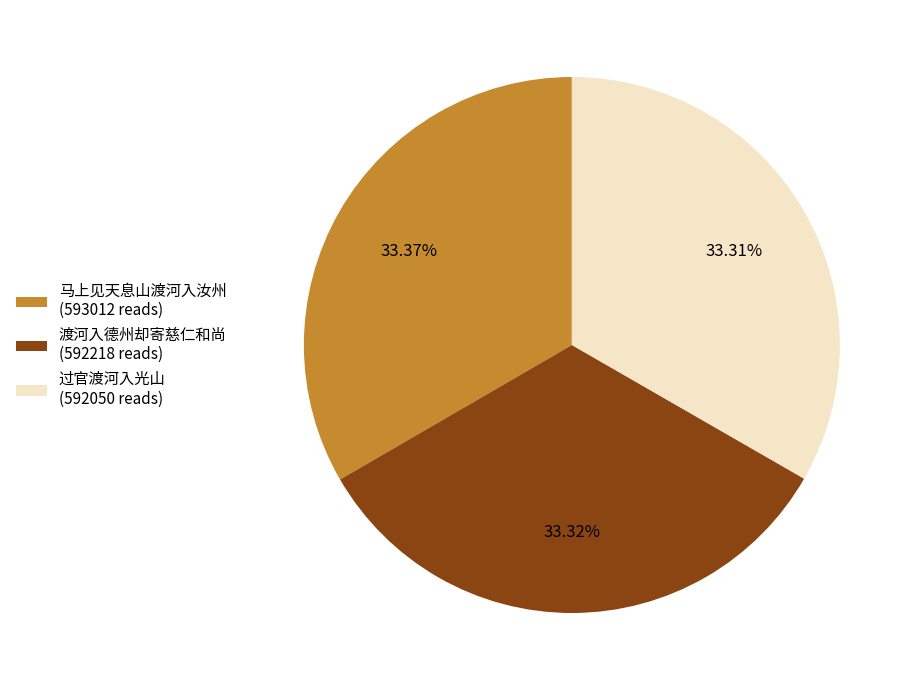

Approximately how many times larger is the value at 渡河入德州却寄慈仁和尚 (592218 reads) compared to 过官渡河入光山 (592050 reads)?

1.0